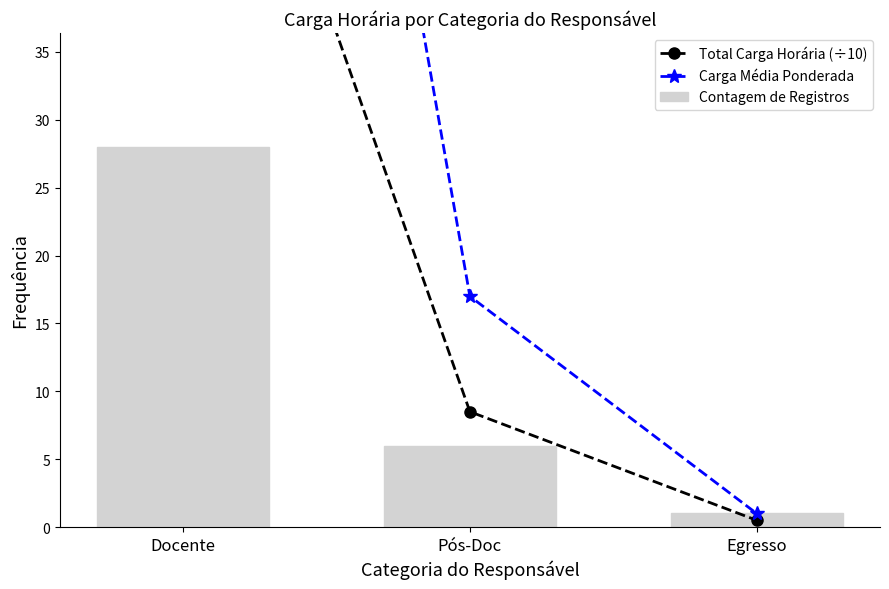

Is the value of Total Carga Horária (÷10) at Pós-Doc greater than the value of Contagem de Registros at Egresso?

Yes